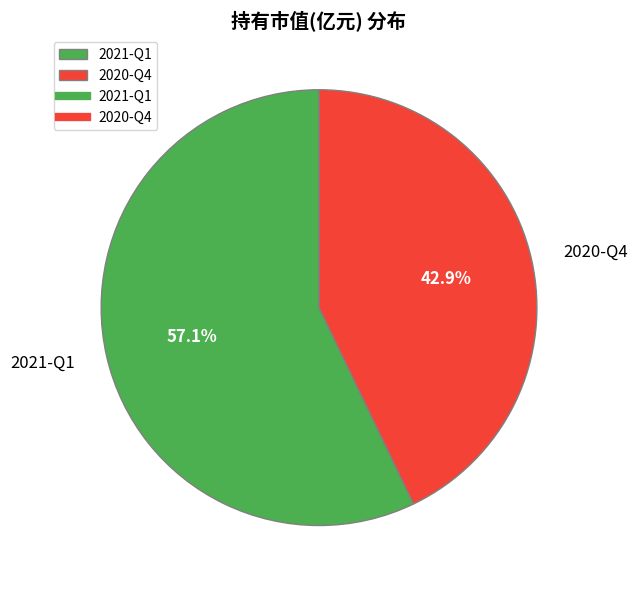

True or false: 2021-Q1 accounts for 57% of the total.

True